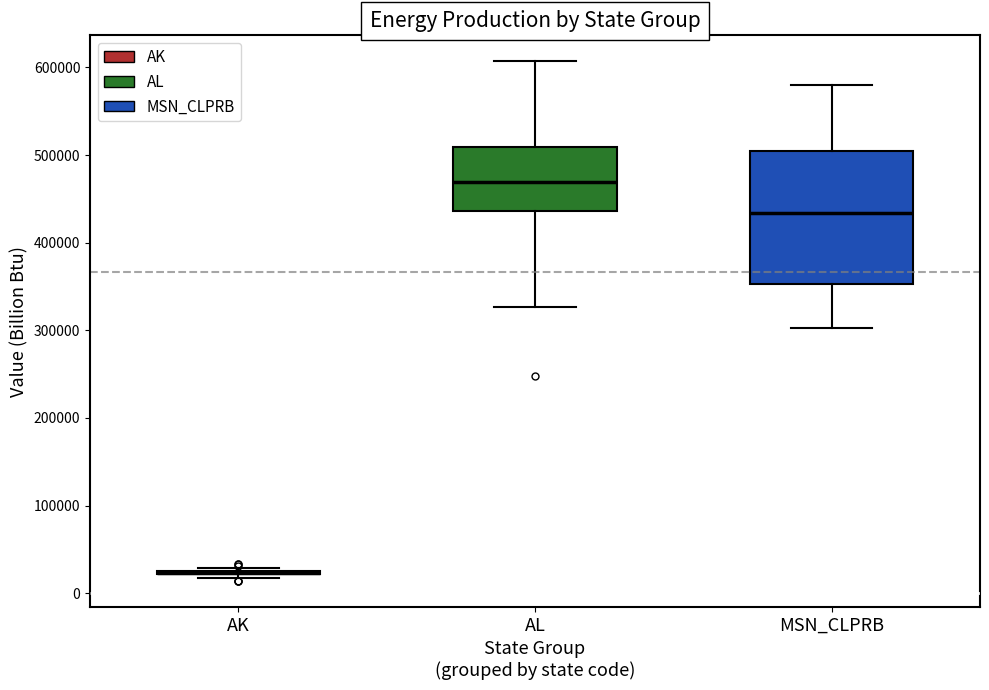

Reading left to right, transcribe this box plot: for each box, give where its median line is, the range the box spans, and where its two whiskers end, as read against the y-axis. The values are not printed on the chart, so give them approximately, as read against the axis.

AK: box collapsed to a line at 20000, whiskers 20000 to 30000
AL: median 470000, box 440000 to 510000, whiskers 330000 to 610000
MSN_CLPRB: median 430000, box 350000 to 500000, whiskers 300000 to 580000